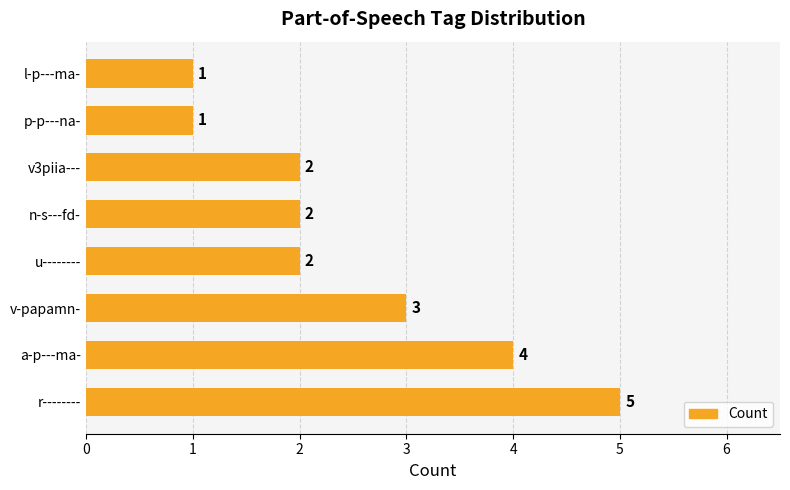

What is the sum of all values?

20